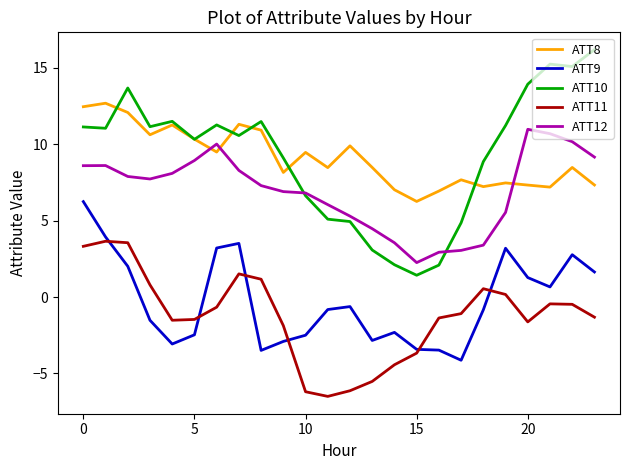

How many values in the ATT11 series exceed -1?

11